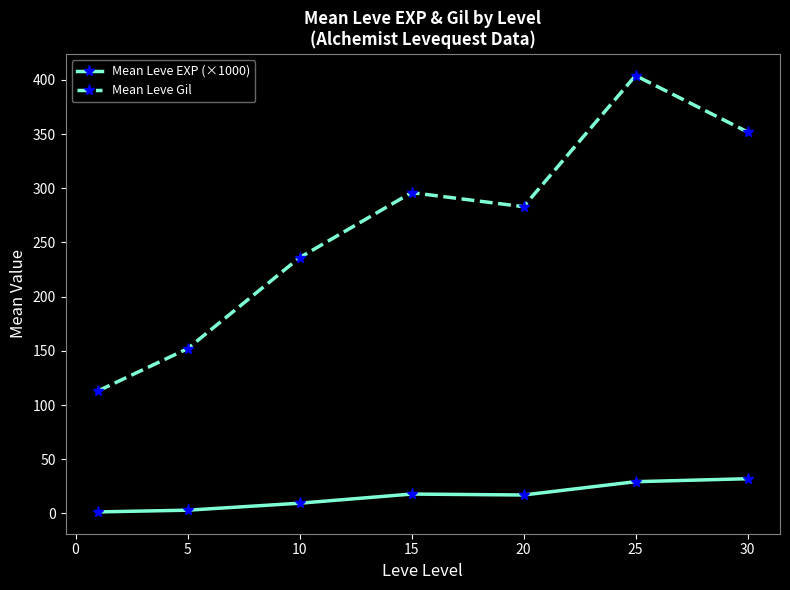

How many distinct data groups are displayed?

2